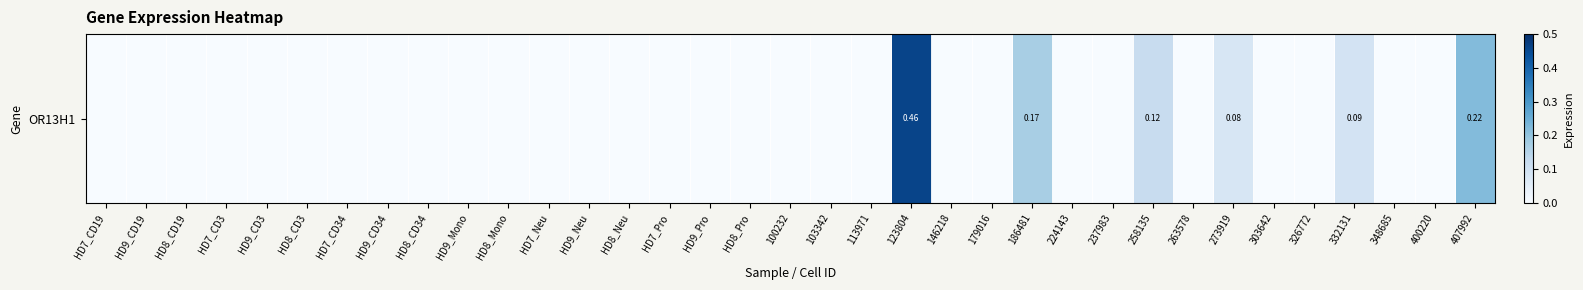

Between HD7_CD3 and 332131, which is larger?

332131